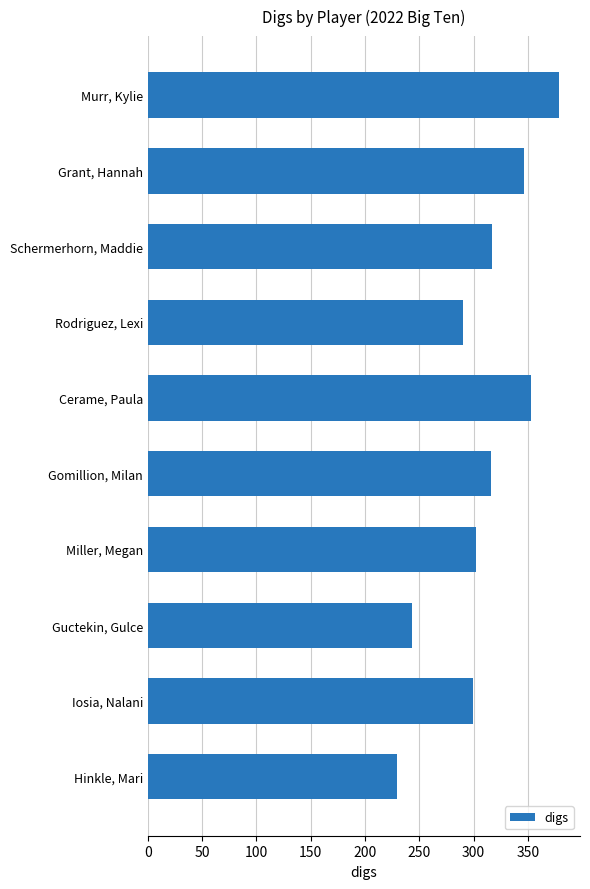

What is the difference between the second highest and minimum values?

124